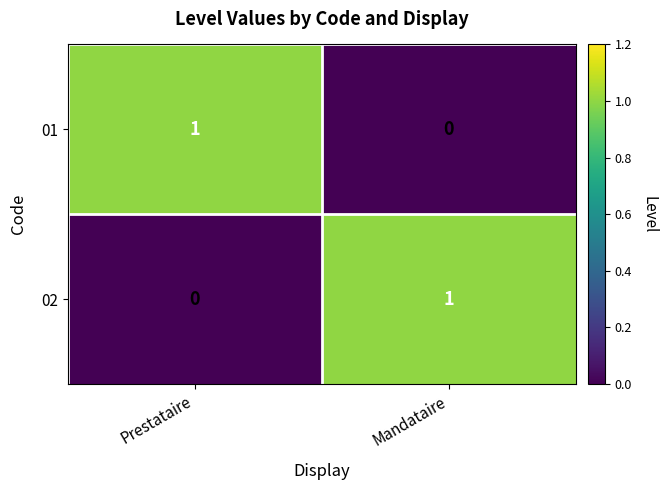

At Prestataire, list the series in order from largest to smallest.

01, 02